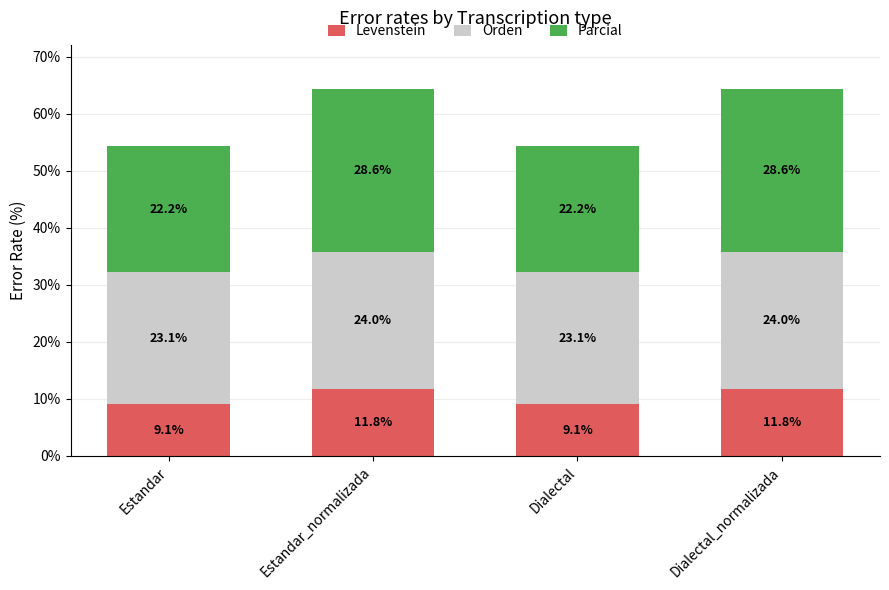

Read the Levenstein value at Estandar_normalizada.

11.8